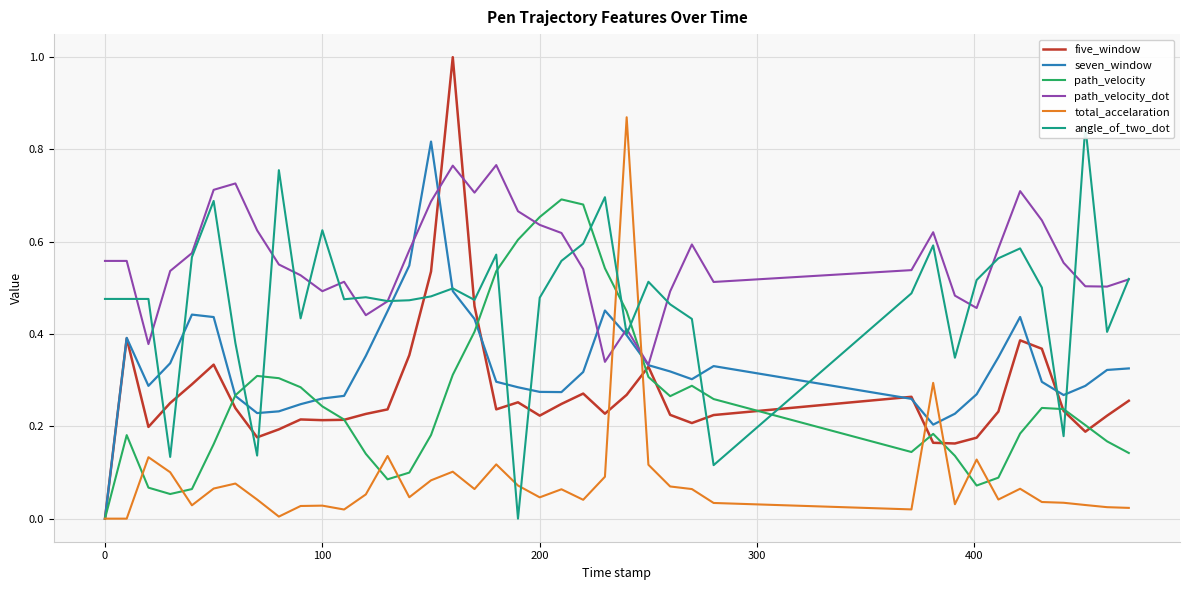

True or false: five_window and total_accelaration cross at least once.

True